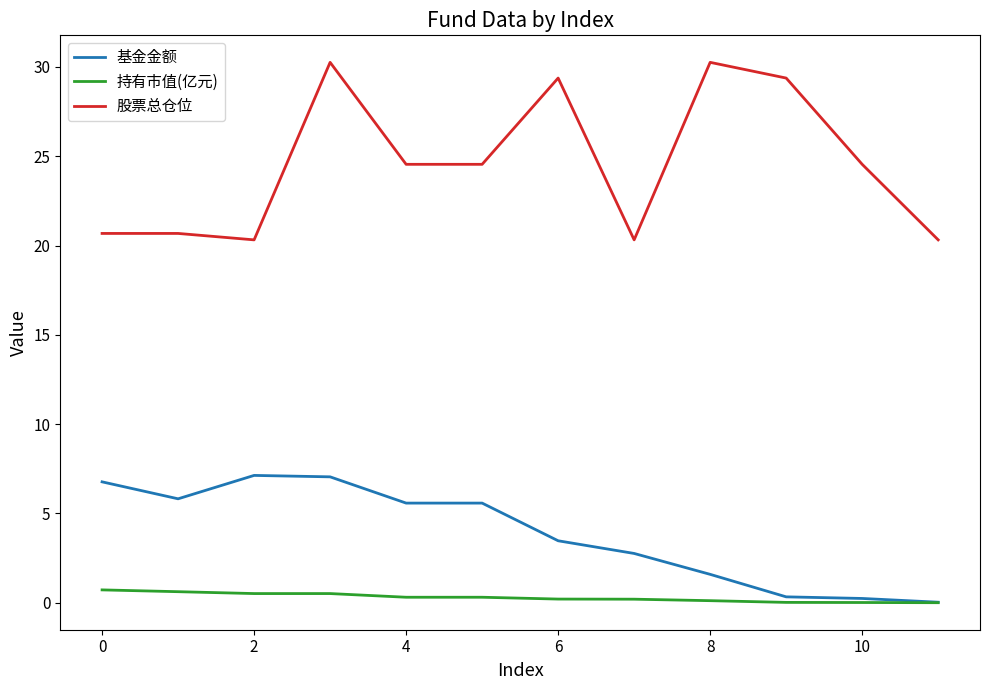

True or false: 股票总仓位 and 基金金额 intersect in this chart.

False